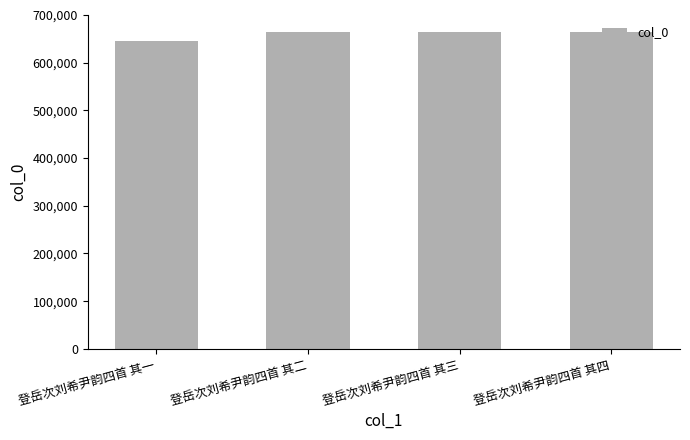

What is the label of the 4th bar from the left?

登岳次刘希尹韵四首 其四